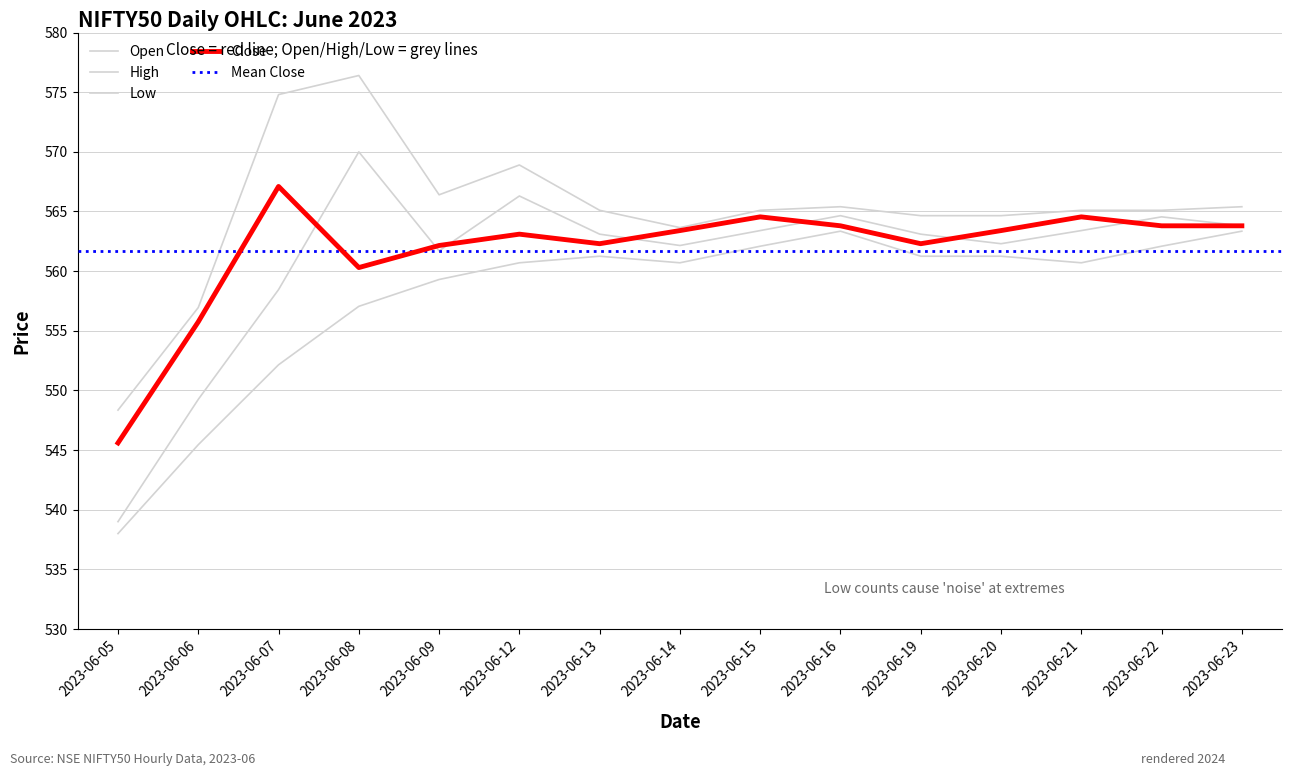

Which has a higher value, 2023-06-12 or 2023-06-05?

2023-06-12